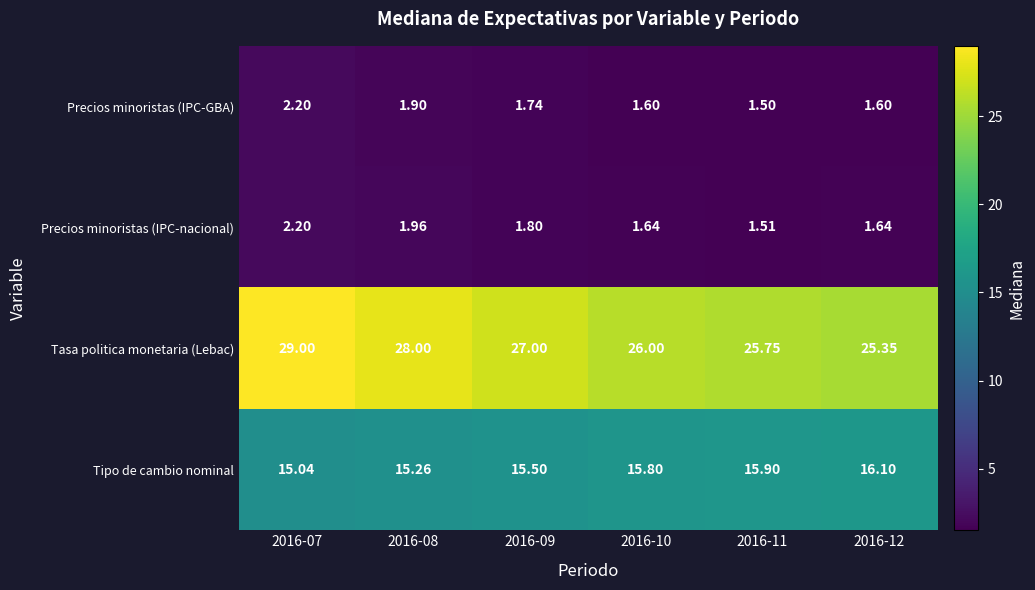

Which series has the largest range (max minus min)?

Tasa politica monetaria (Lebac)